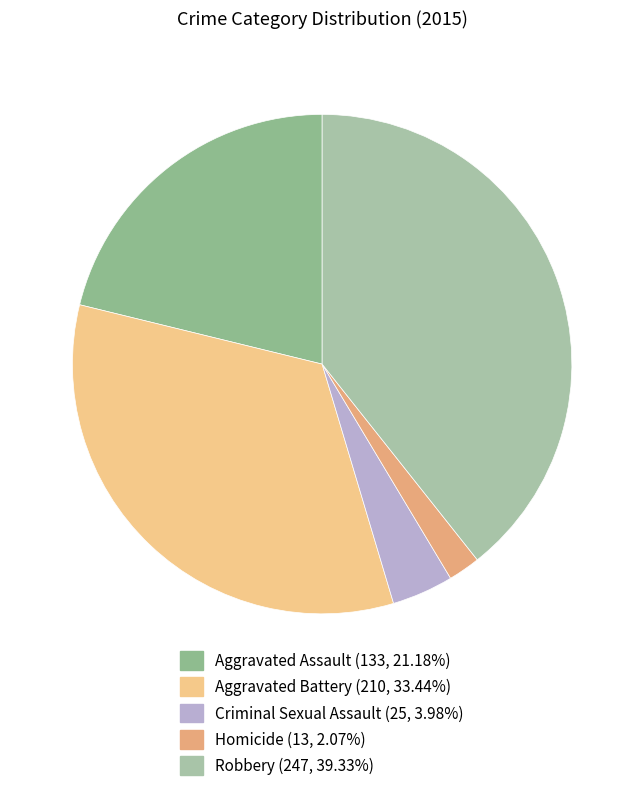

Is there a majority slice in this chart?

No